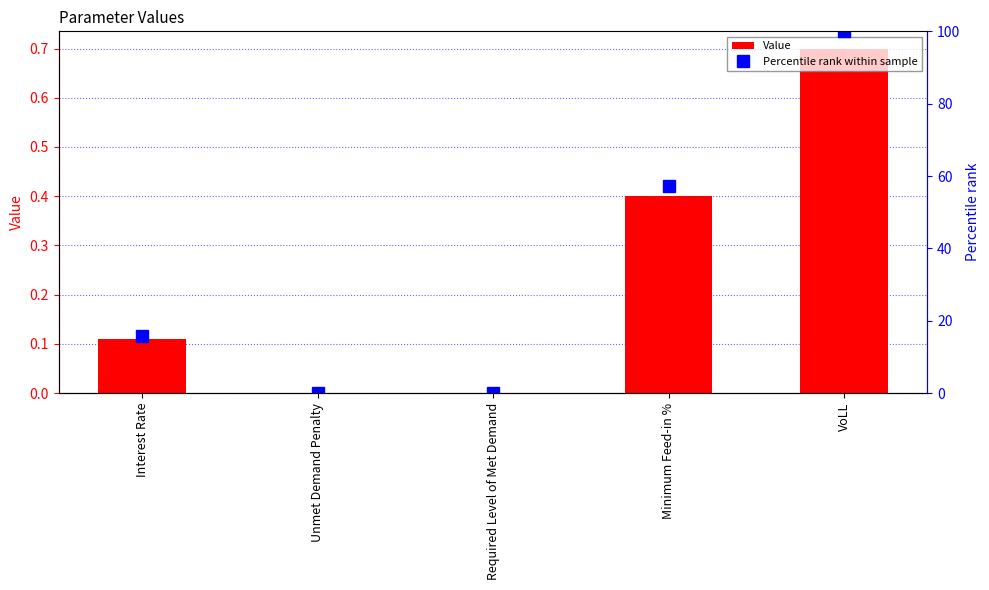

What is the value of the Value bar at the 1st from the left?

0.1